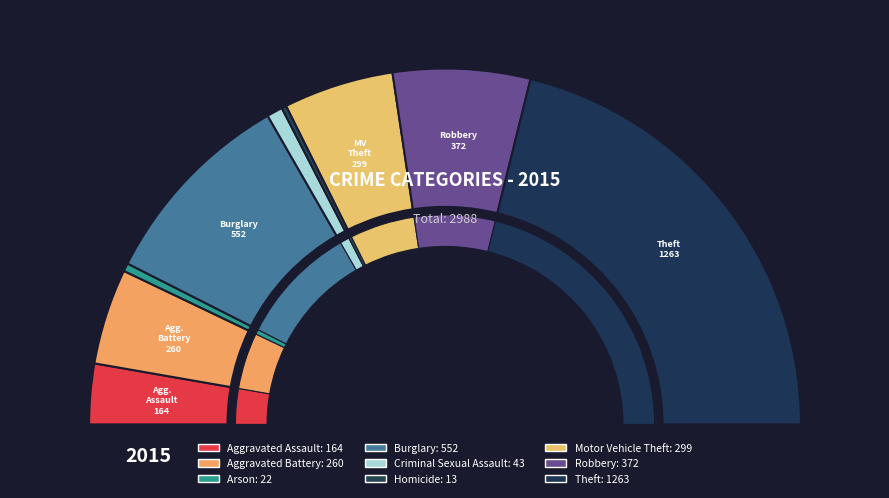

To the nearest percent, what portion does Motor Vehicle Theft represent?

10%